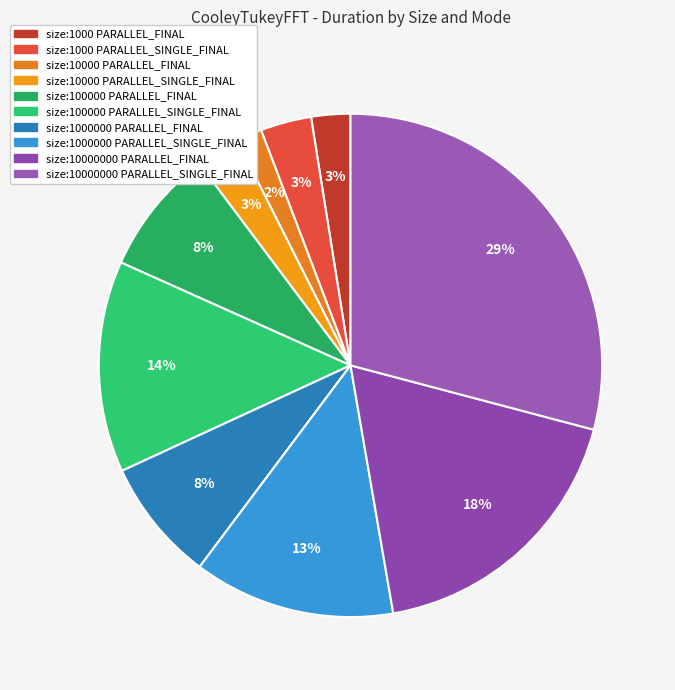

How many segments does this pie chart have?

10